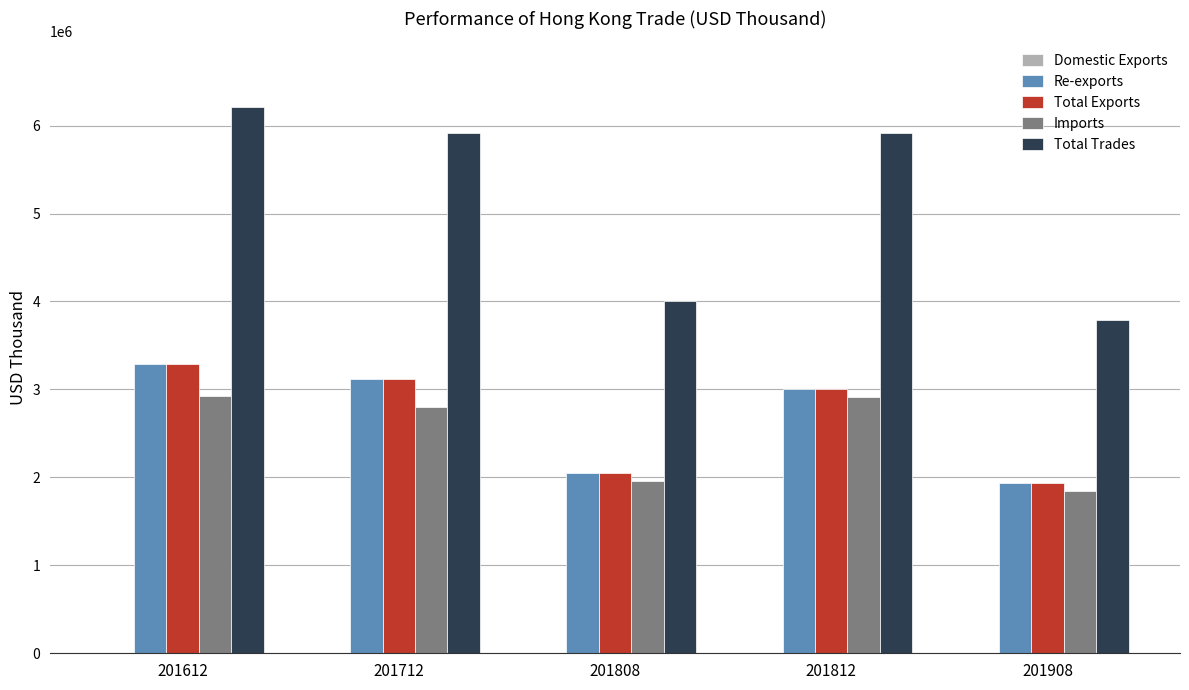

Where is Total Exports nearest to the value 2611887?

201812